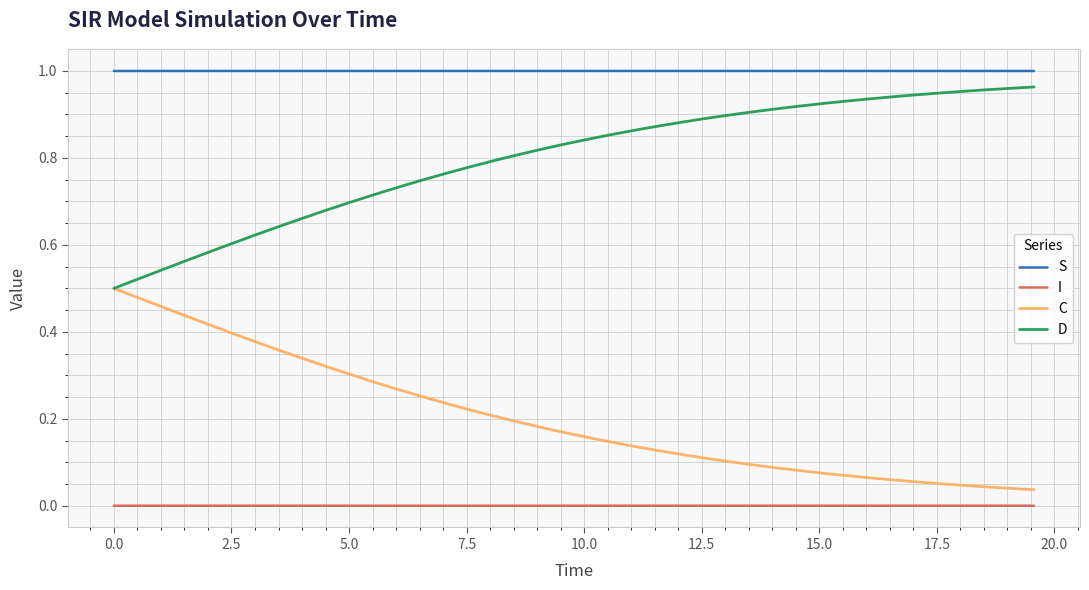

True or false: S and D cross at least once.

False